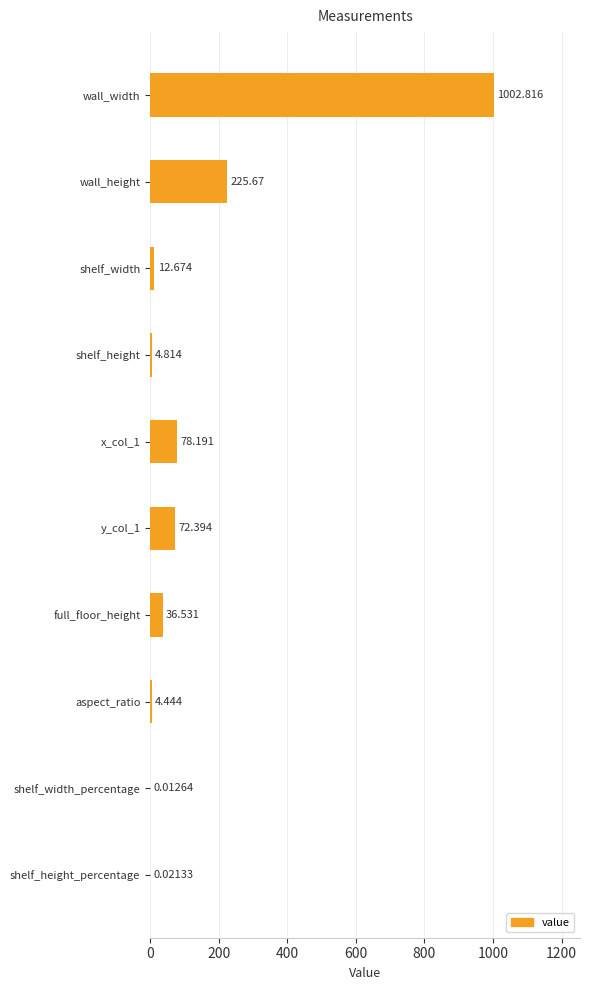

Which label corresponds to the largest value in the chart?

wall_width